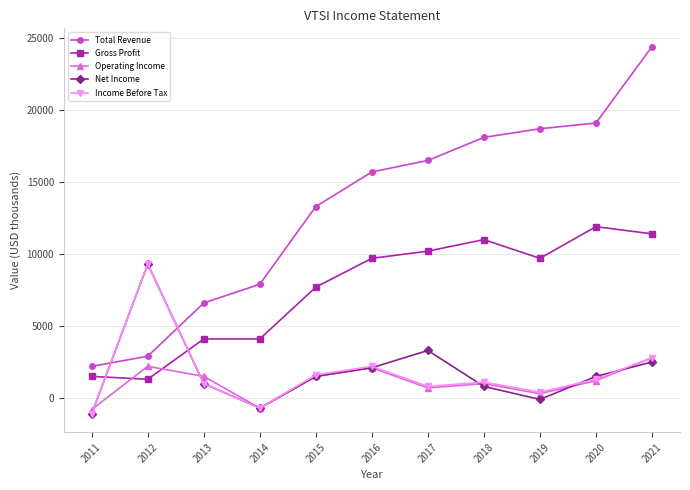

What is the average value of the Income Before Tax series?

1700